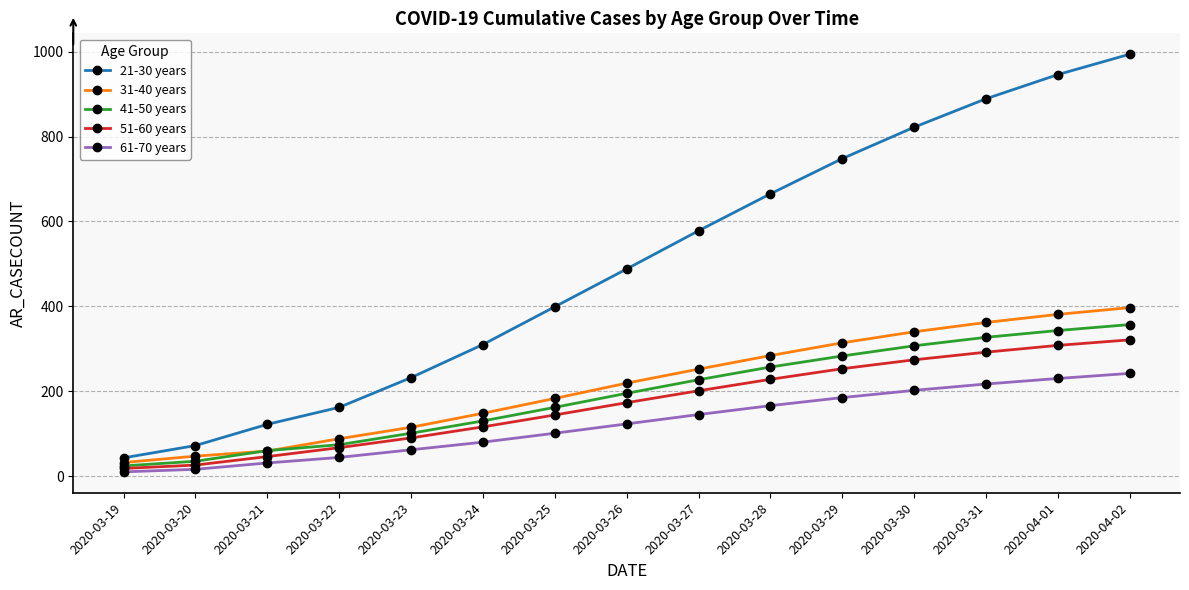

The value of 61-70 years at 2020-03-21 is 31. True or false?

True